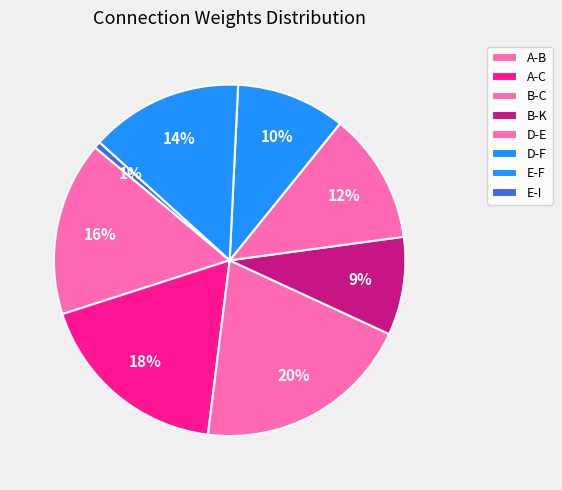

To the nearest percent, what is the difference between the E-I and D-F slice percentages?

9%